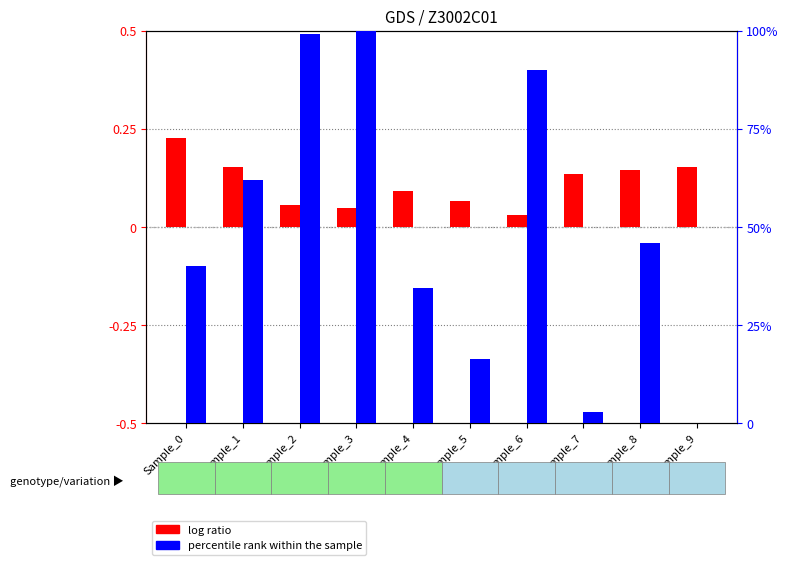

How many bars are there in total?

20